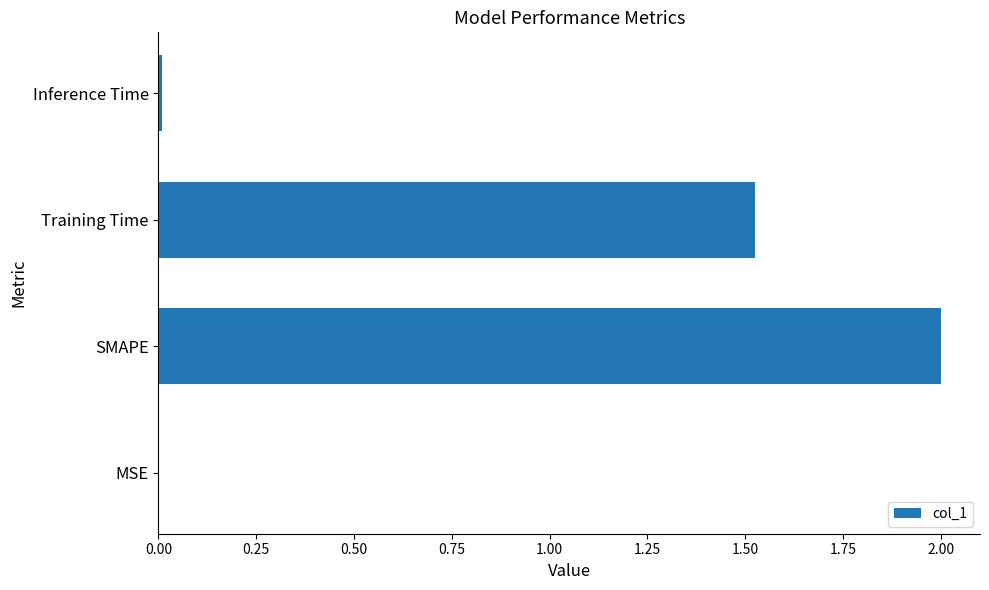

What is the sum of all values?

3.5